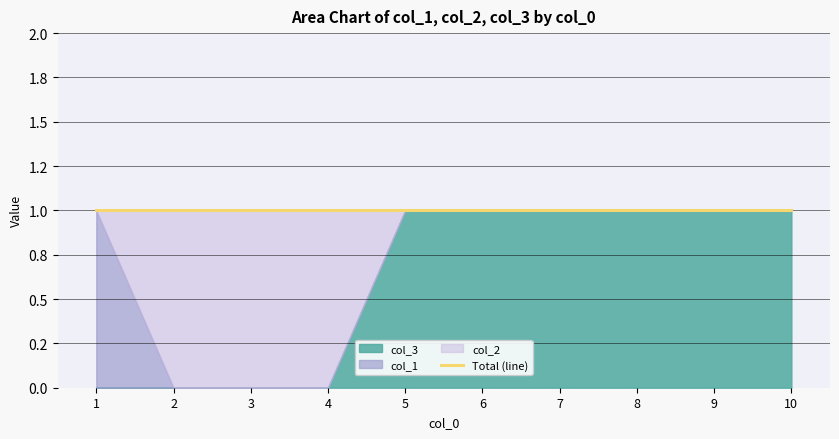

List the series in order of their overall mean, lowest first.

col_1, col_2, col_3